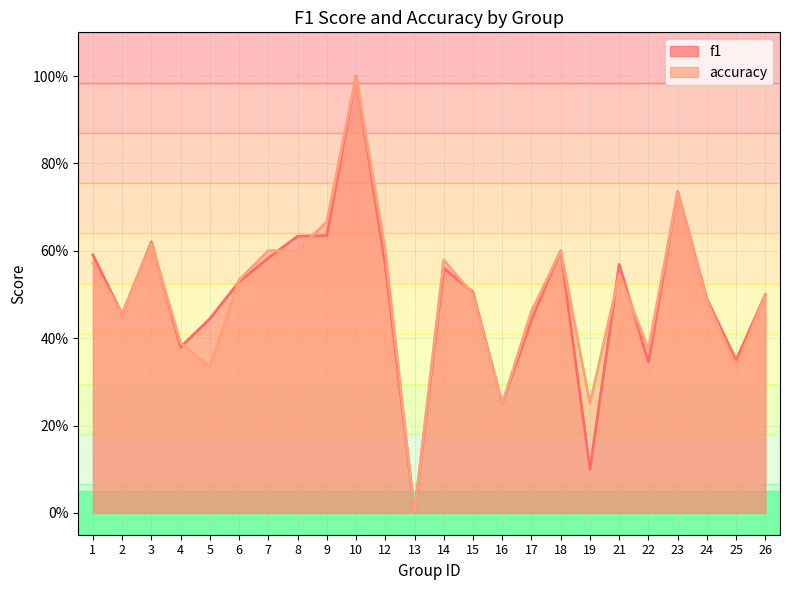

Rank the series at 2 from lowest to highest value.

f1, accuracy